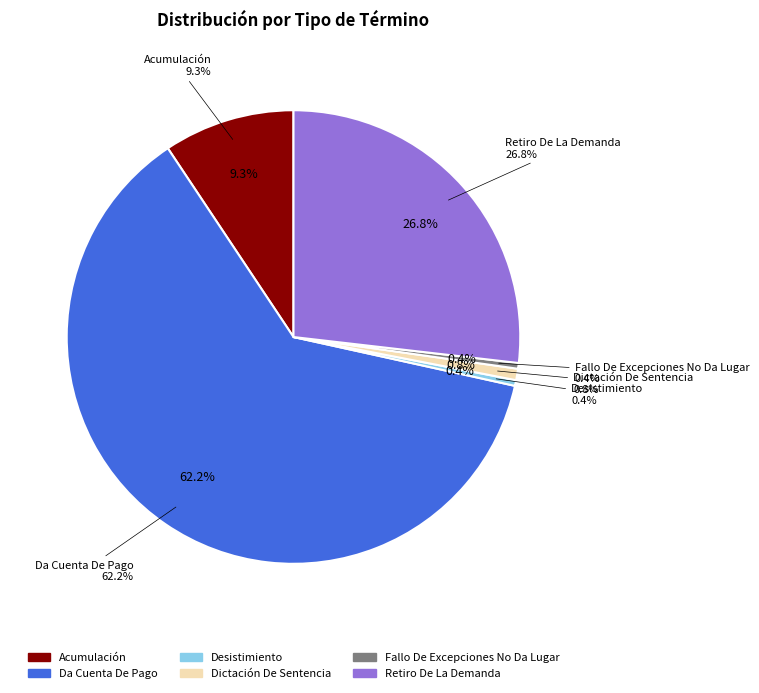

To the nearest percent, what is the difference between the largest and smallest slice percentages?

62%